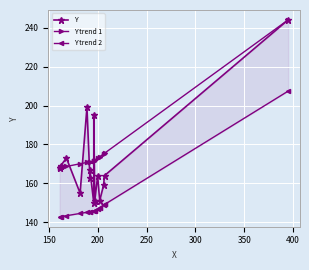

Rank the series by their maximum value, from highest to lowest.

Y, Y trend 1, Y trend 2